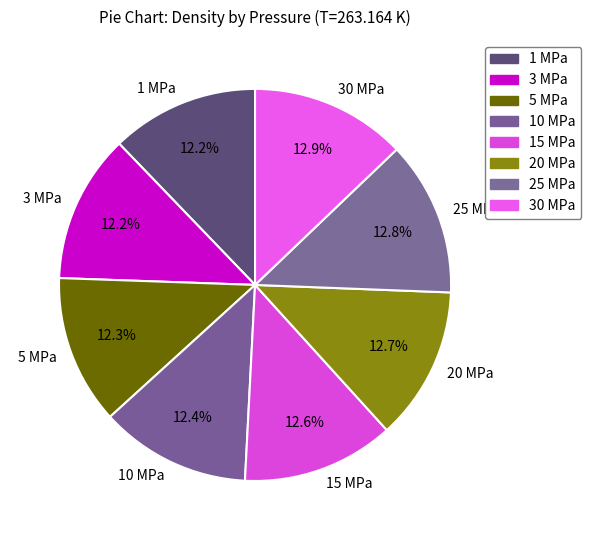

What percentage is NOT represented by 20 MPa?

87.3%